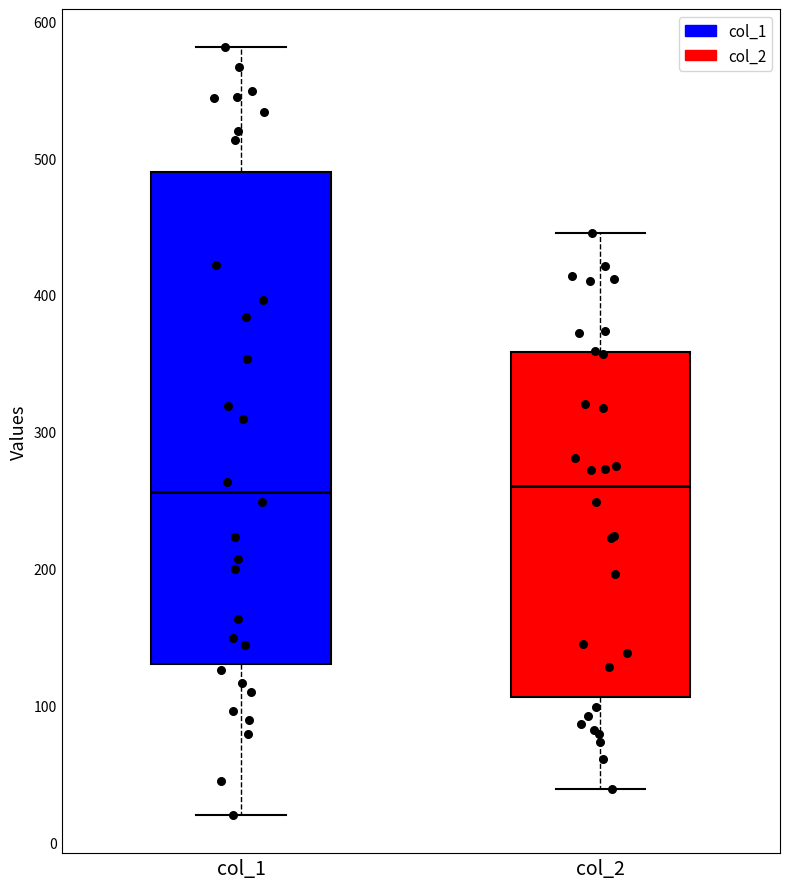

Reading left to right, transcribe this box plot: for each box, give where its median line is, the range the box spans, and where its two whiskers end, as read against the y-axis. The values are not printed on the chart, so give them approximately, as read against the axis.

col_1: median 260, box 130 to 490, whiskers 20 to 580
col_2: median 260, box 110 to 360, whiskers 40 to 450